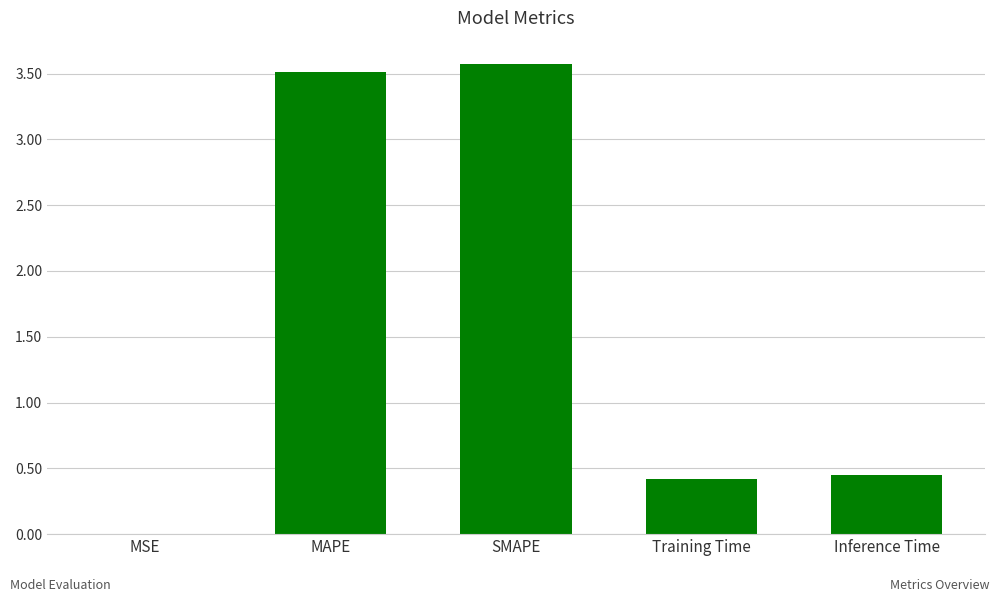

Which has a higher value, MSE or SMAPE?

SMAPE